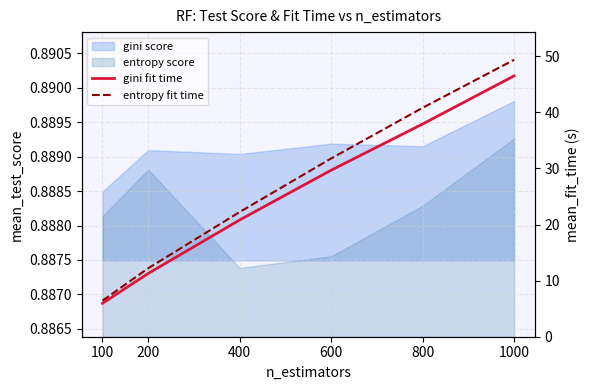

Is it true that entropy fit time equals 21.9 at 200?

False